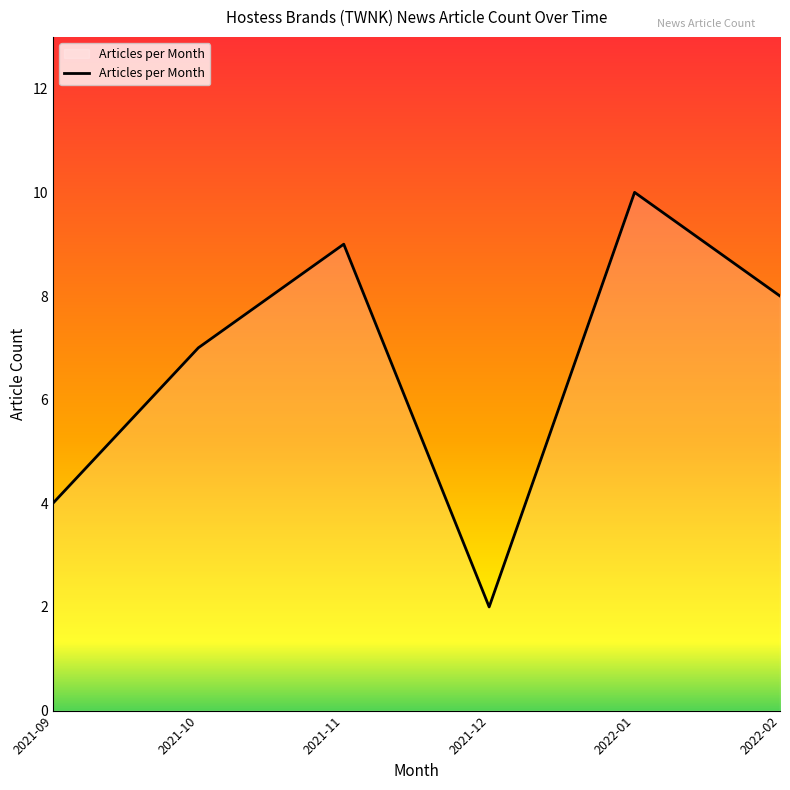

Reading left to right, list all the values displayed in this chart.

2021-09=4	2021-10=7	2021-11=9	2021-12=2	2022-01=10	2022-02=8